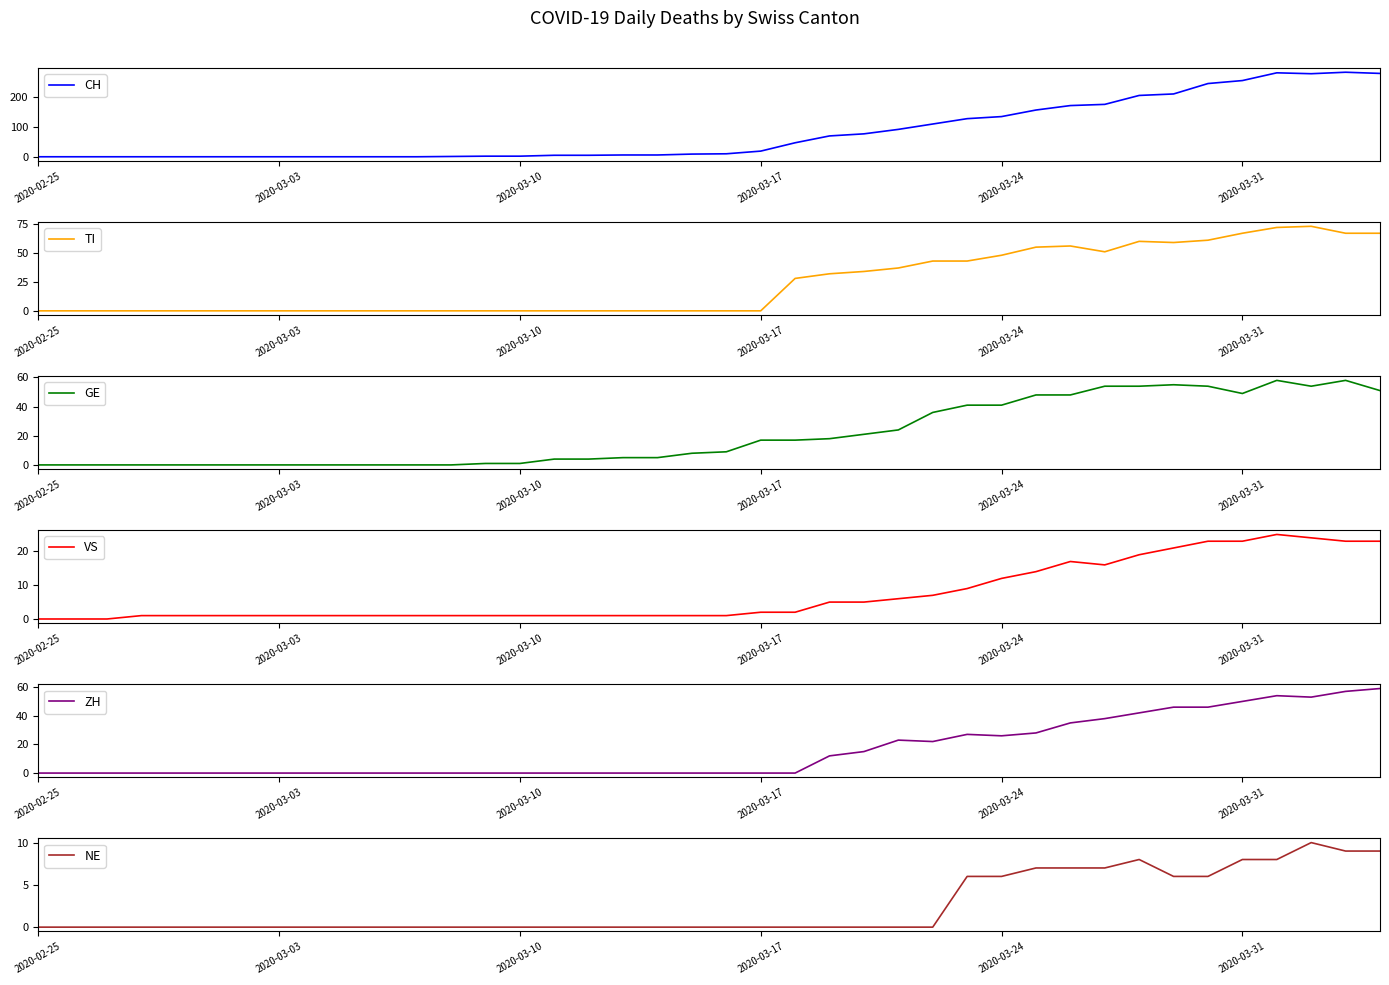

At which label is CH closest to 142?

2020-03-24